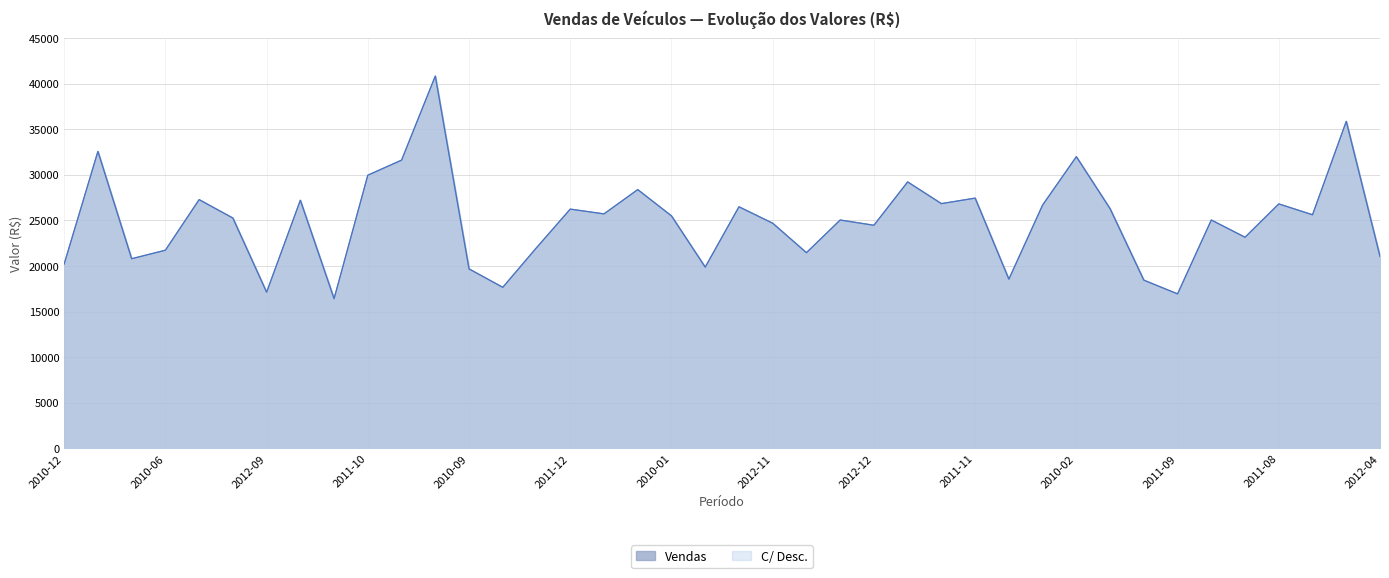

Between 2010-09 and 2010-01, which series saw the biggest shift?

Vendas